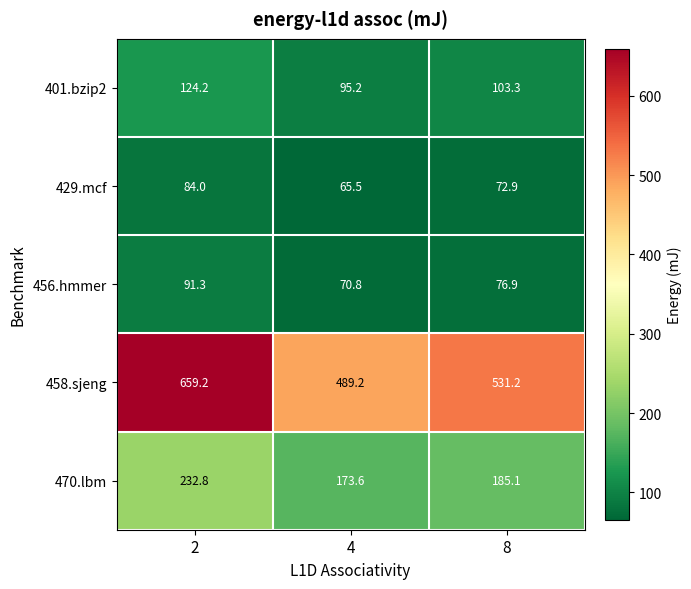

At which category does the chart reach its minimum across all series?

4